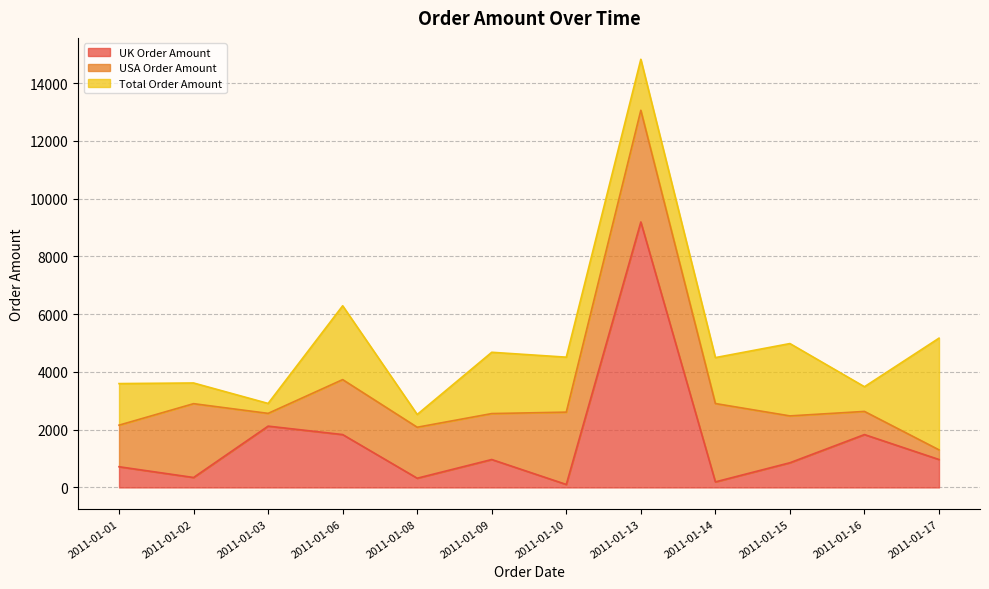

True or false: Total Order Amount has a value of 442.0 at 2011-01-08.

True